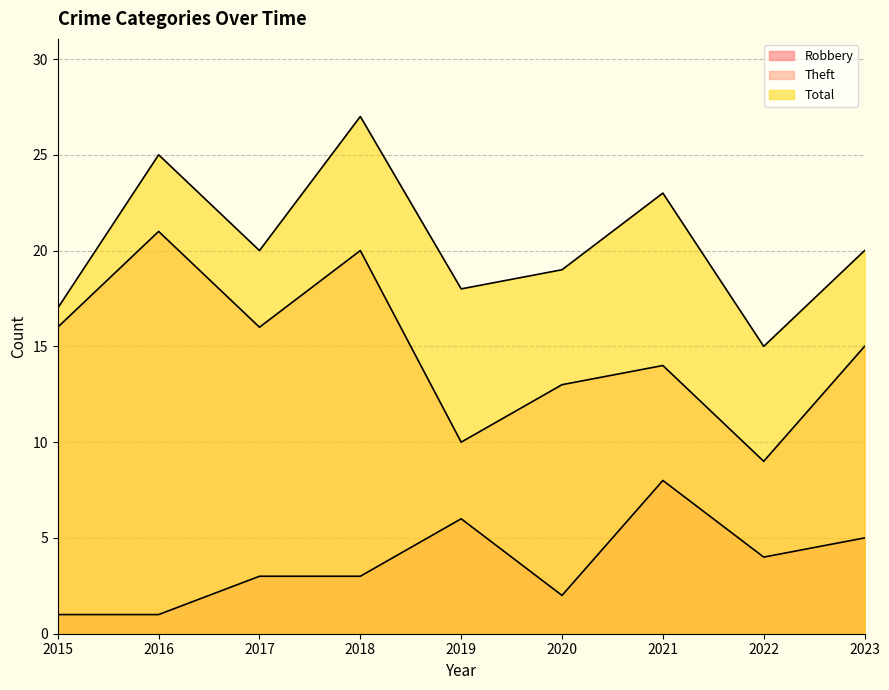

True or false: Robbery has a value of 6 at 2022.

False